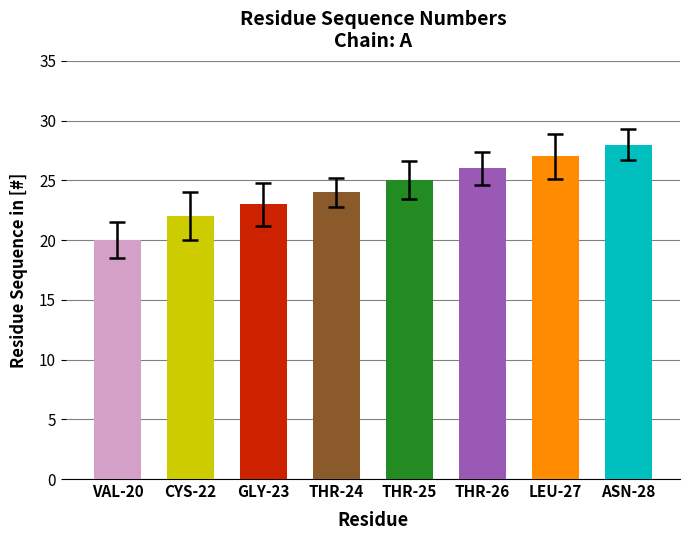

What position from the left is CYS-22?

2